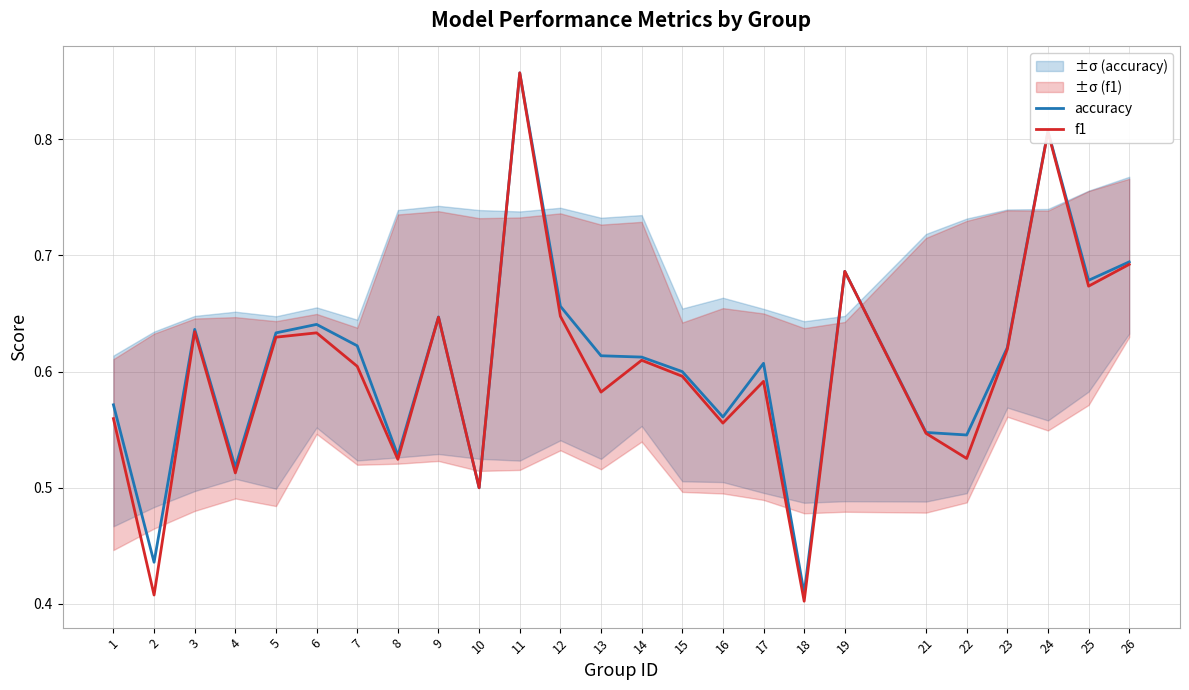

Where is accuracy nearest to the value 0?

18